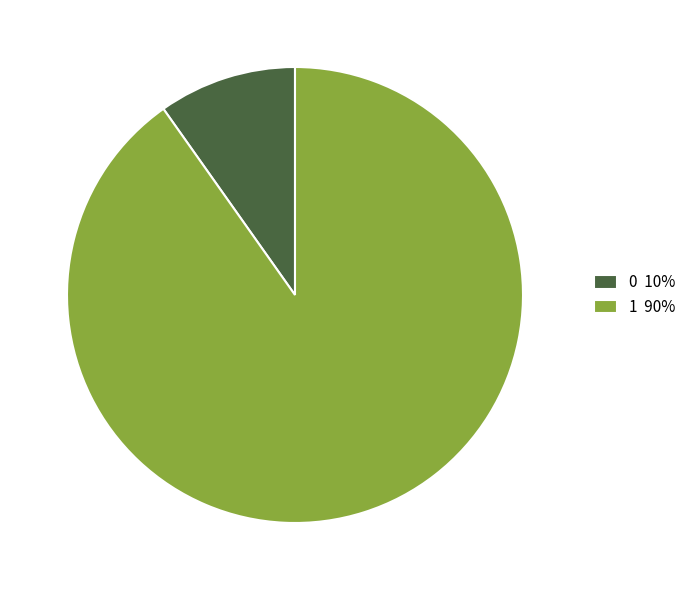

Count the number of slices in the pie.

2